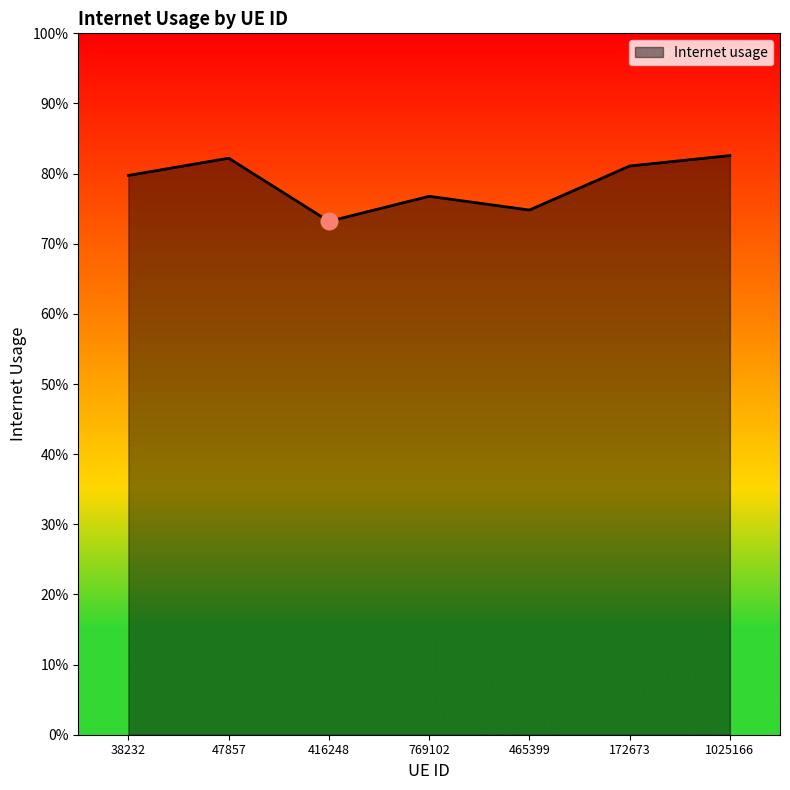

Does the chart display data point markers on the line(s)?

No